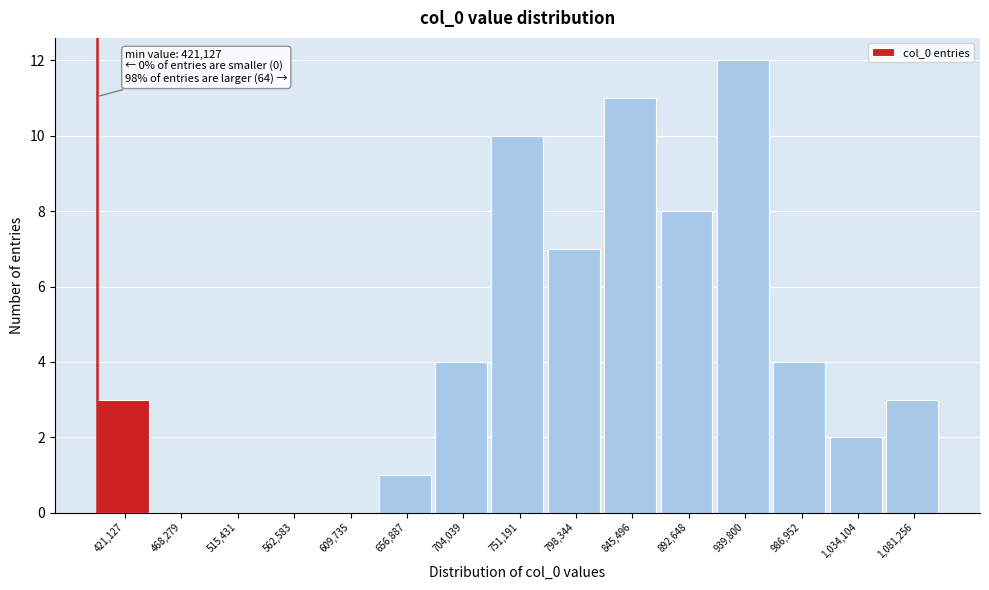

Reading left to right, what are all the values shown in this chart?

421,127=3	468,279=0	515,431=0	562,583=0	609,735=0	656,887=1	704,039=4	751,191=10	798,344=7	845,496=11	892,648=8	939,800=12	986,952=4	1,034,104=2	1,081,256=3